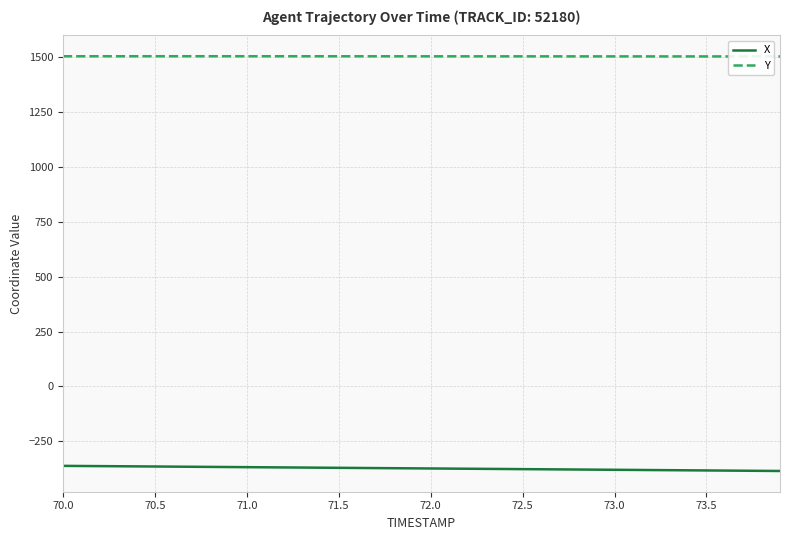

Does the chart have visible grid lines?

Yes